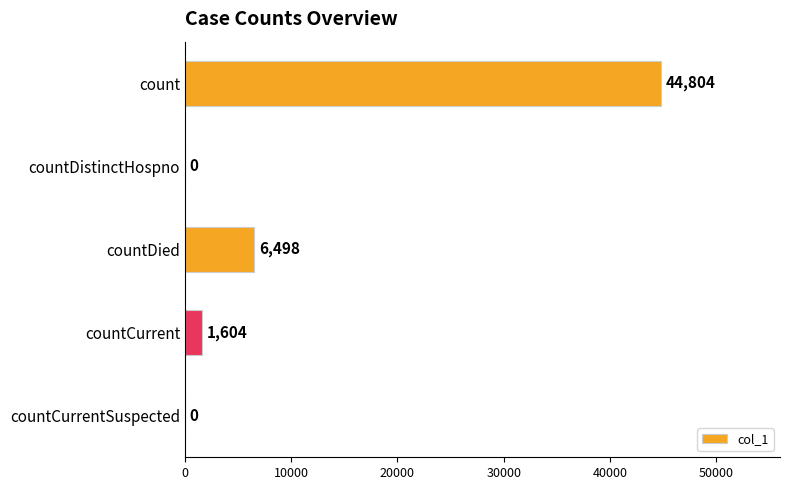

Which has a higher value, countCurrent or countDied?

countDied